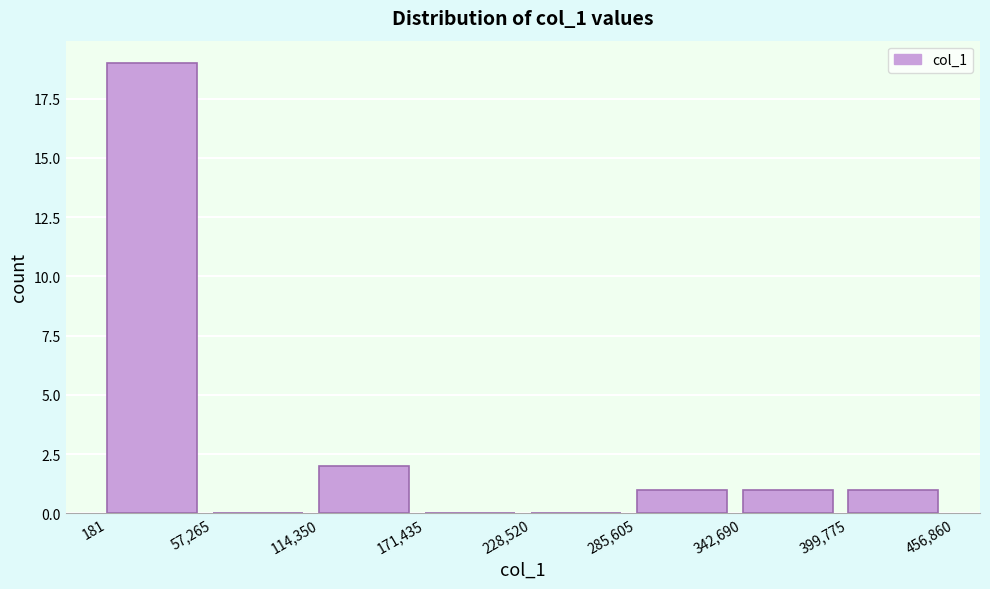

Reading left to right, transcribe this chart: for each bar, give the range it covers on the x-axis and its height. The values are not printed on the chart, so give them approximately, as read against the axis.

181 to 57,265: 19
57,265 to 114,350: 0
114,350 to 171,435: 2
171,435 to 228,520: 0
228,520 to 285,605: 0
285,605 to 342,690: 1
342,690 to 399,775: 1
399,775 to 456,860: 1